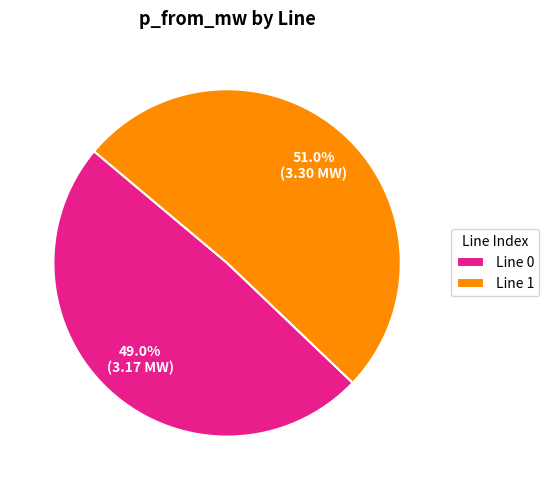

Approximately how many times larger is the value at Line 0 compared to Line 1?

1.0